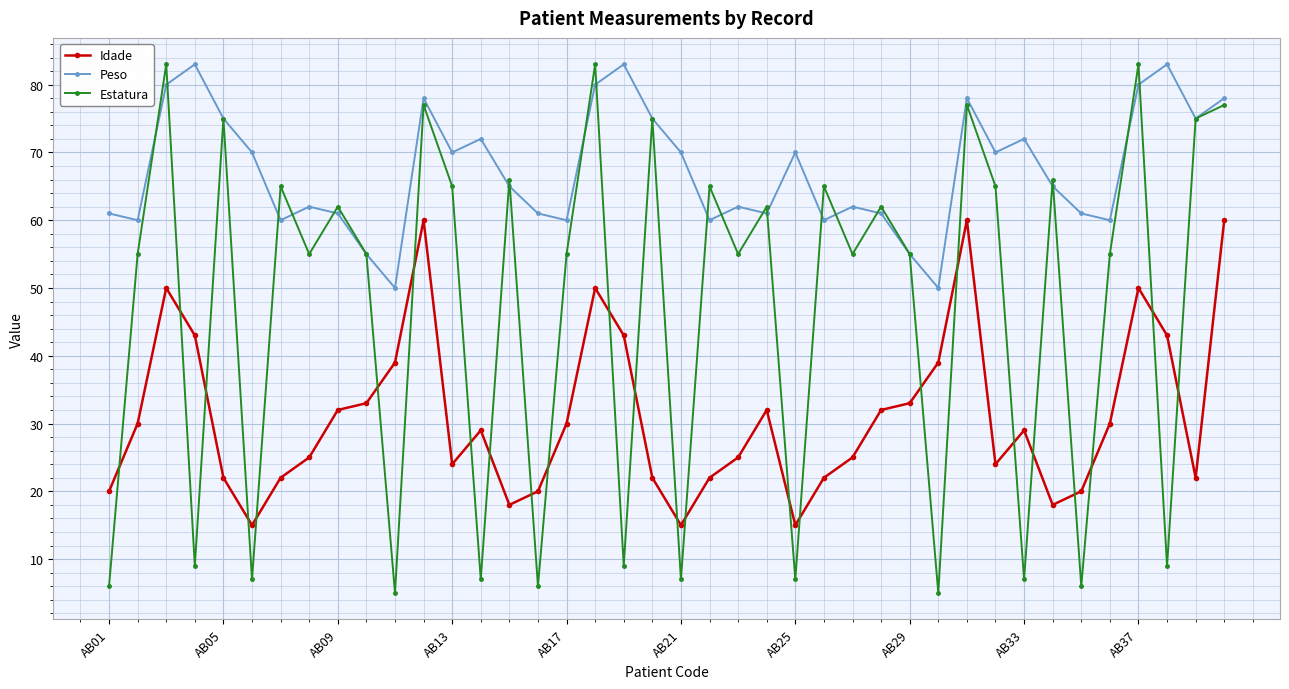

True or false: Idade and Peso intersect in this chart.

False